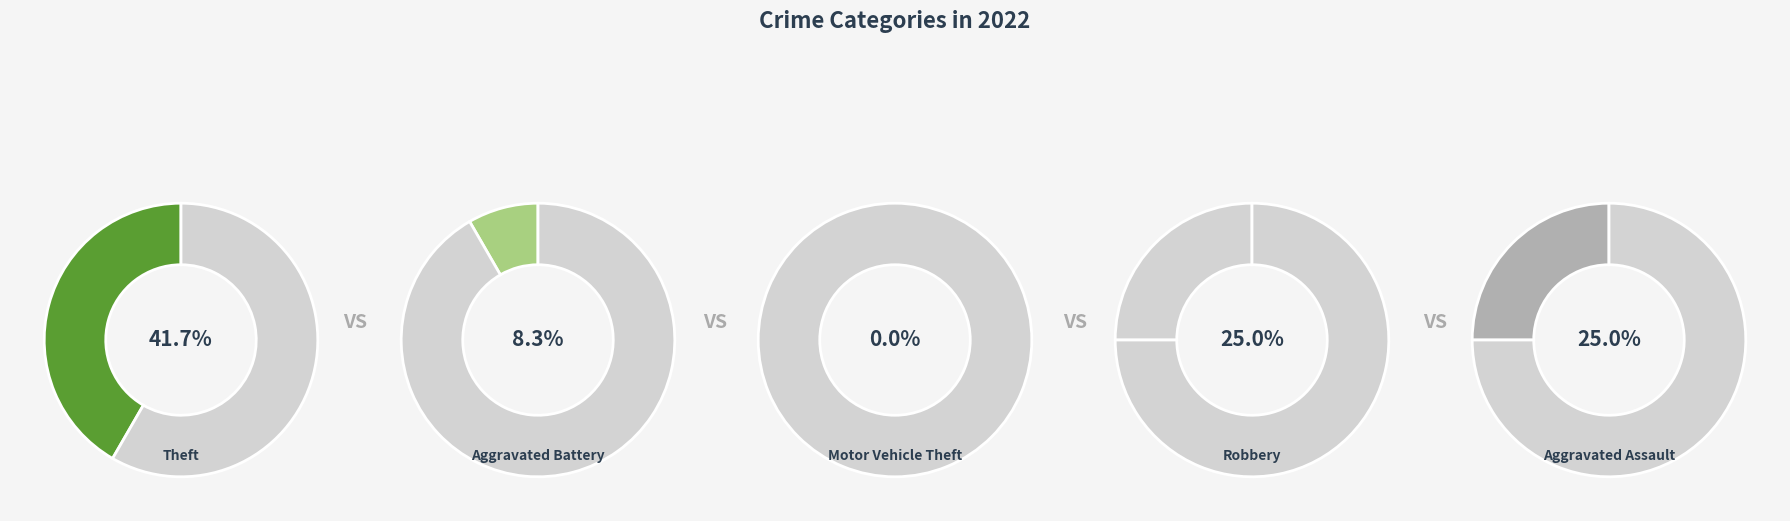

Does Motor Vehicle Theft account for over 50% of the chart?

No